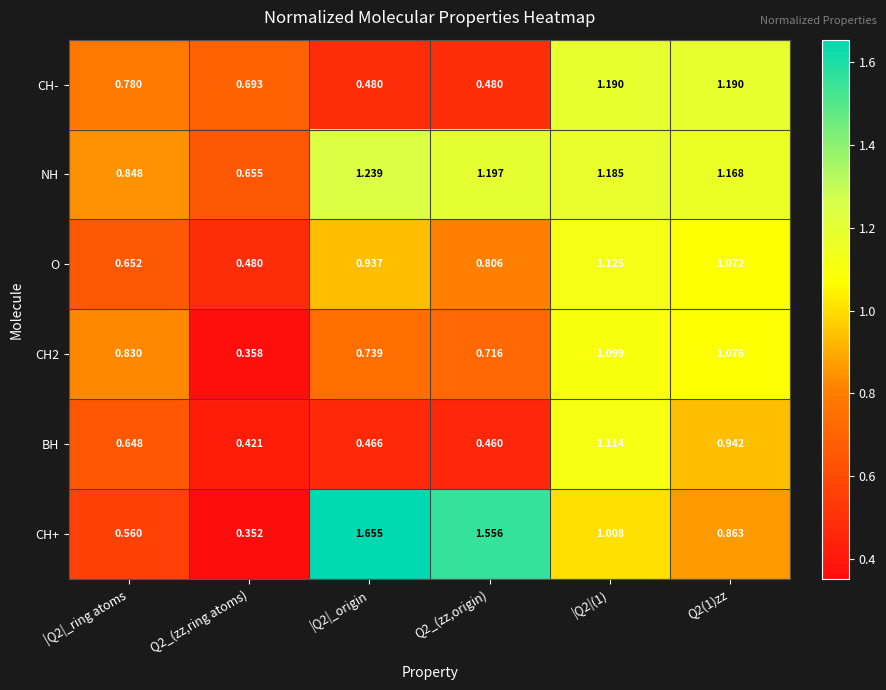

Is the value of NH at |Q2|_origin greater than the value of BH at Q2_(zz,origin)?

Yes